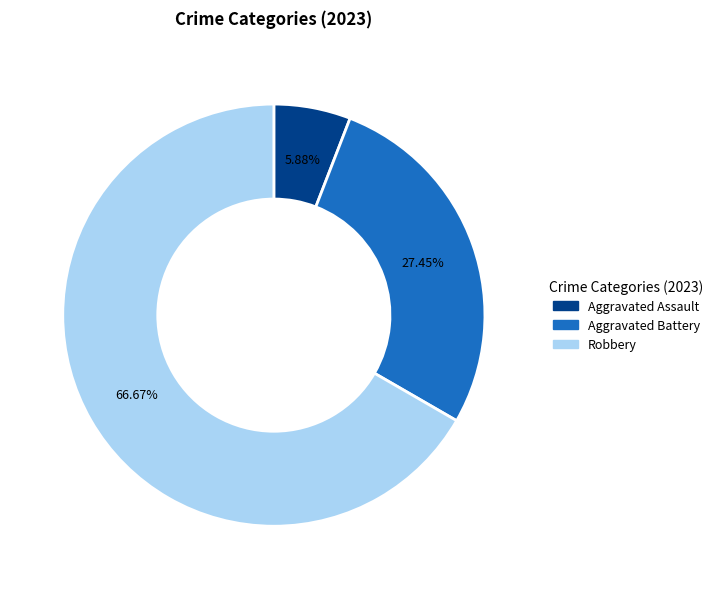

Is there a majority slice in this chart?

Yes